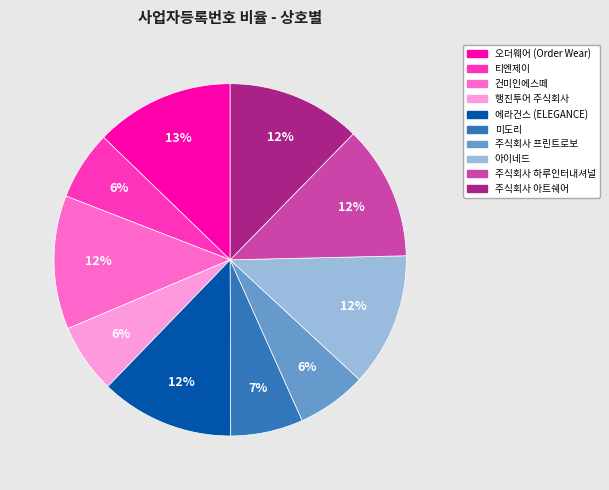

Is there any slice that represents more than half of the pie?

No